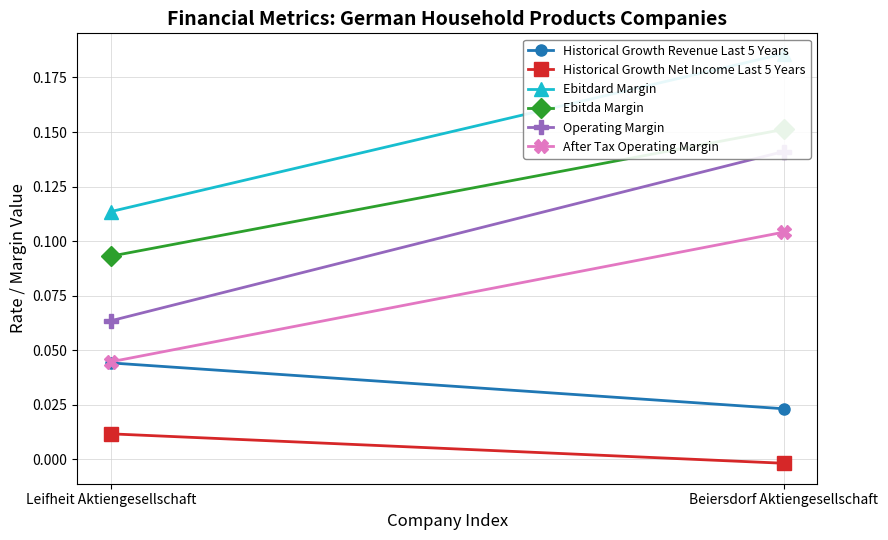

Is it true that Ebitdard Margin equals 0.2 at Beiersdorf Aktiengesellschaft?

True